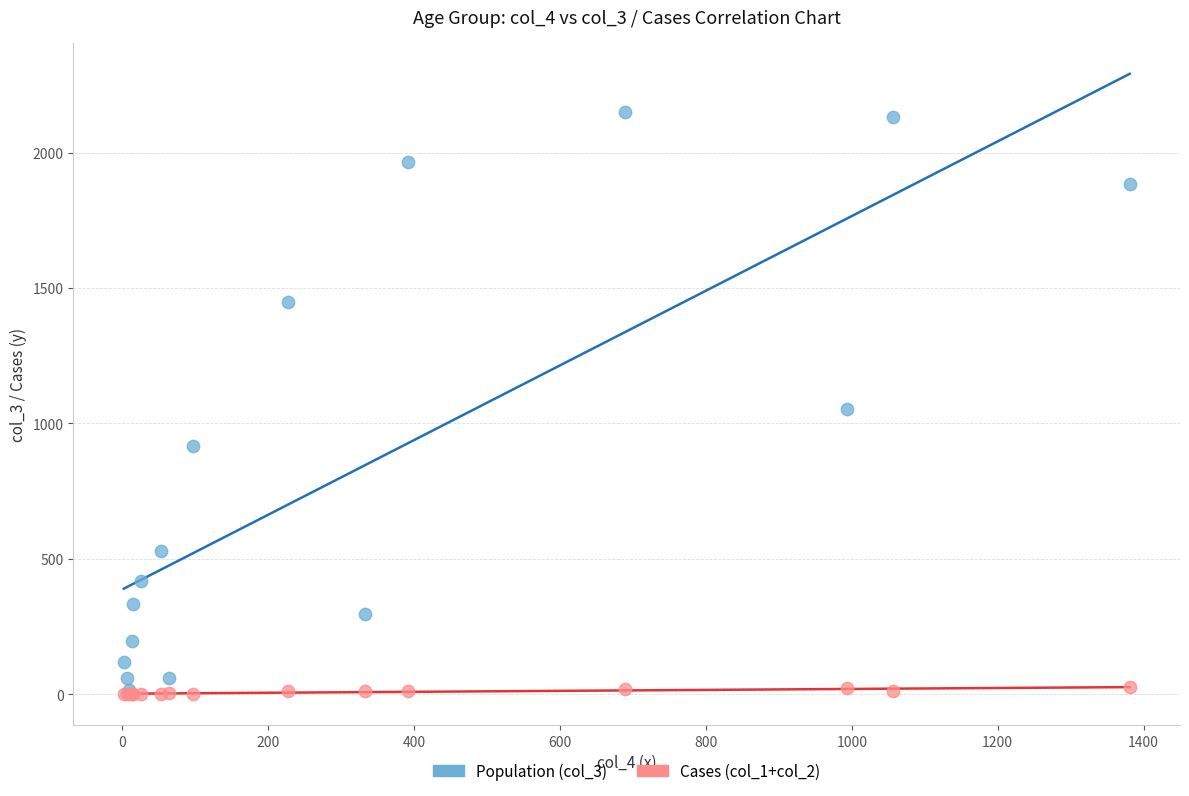

Which series has the widest spread of Y values?

Population (col_3)